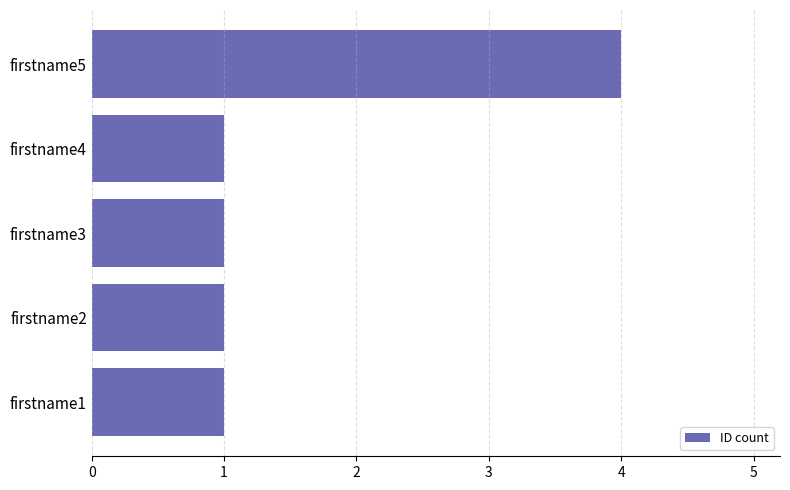

What is the ratio of the value at firstname3 to the value at firstname1?

1.0